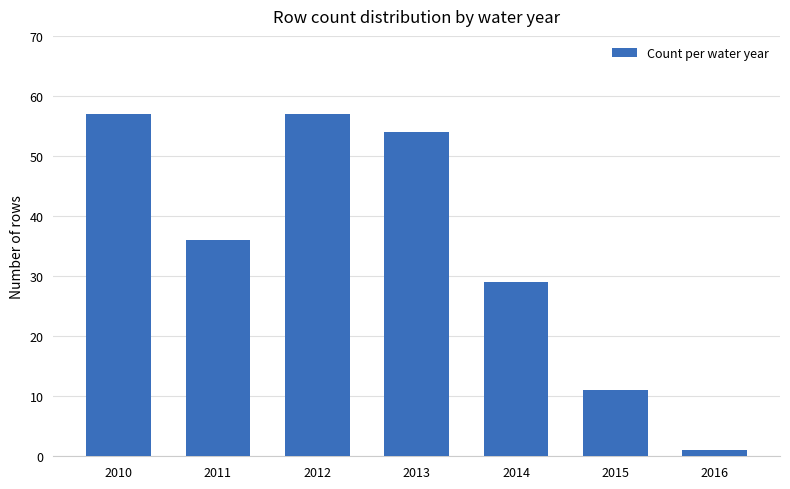

What is the maximum value shown in the chart?

57